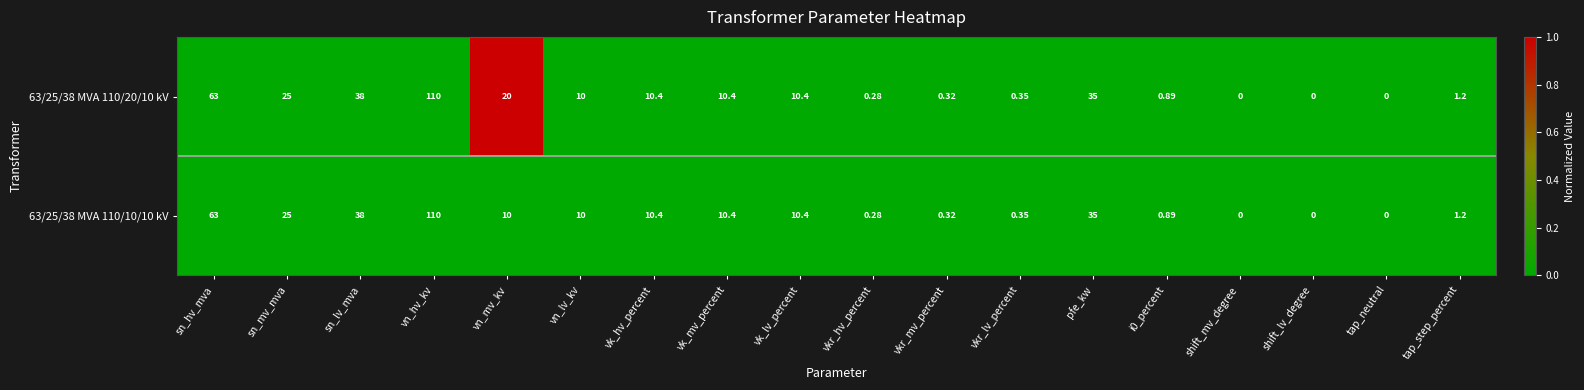

Where does the 63/25/38 MVA 110/10/10 kV series first go above 10?

sn_hv_mva